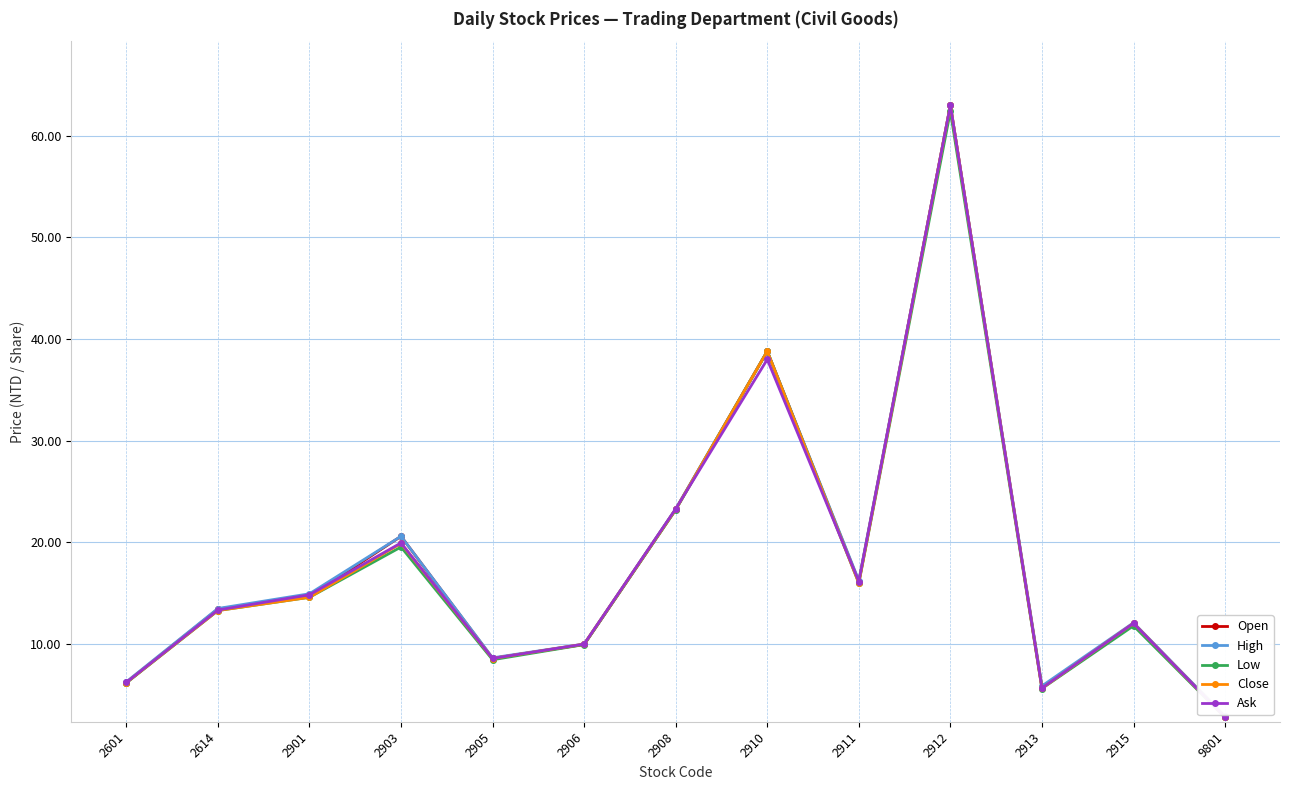

What is the difference between the highest and lowest values at 9801?

0.1